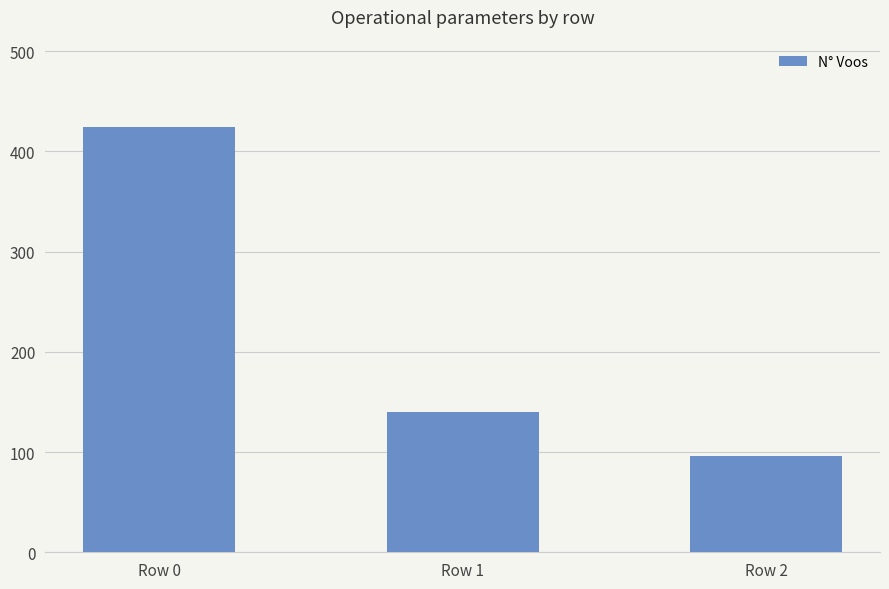

At which label is the value closest to 260?

Row 1